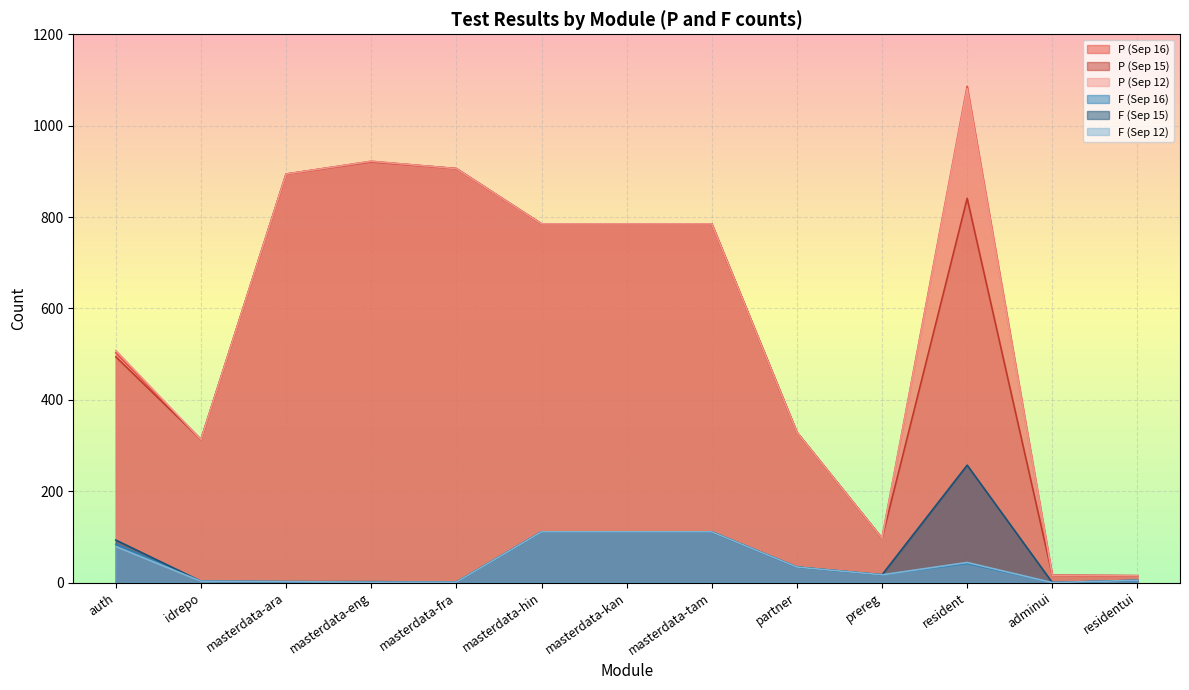

True or false: F (Sep 12) has a value of 2 at masterdata-eng.

False